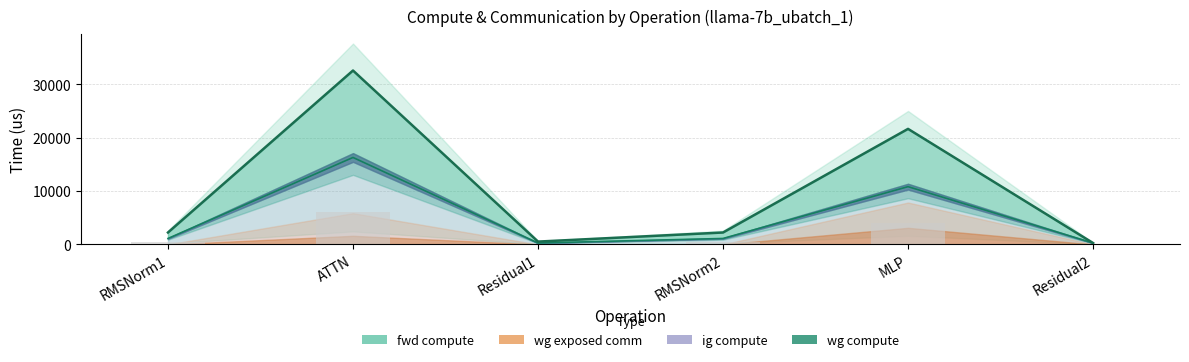

Which category has the highest value in the fwd compute series?

ATTN